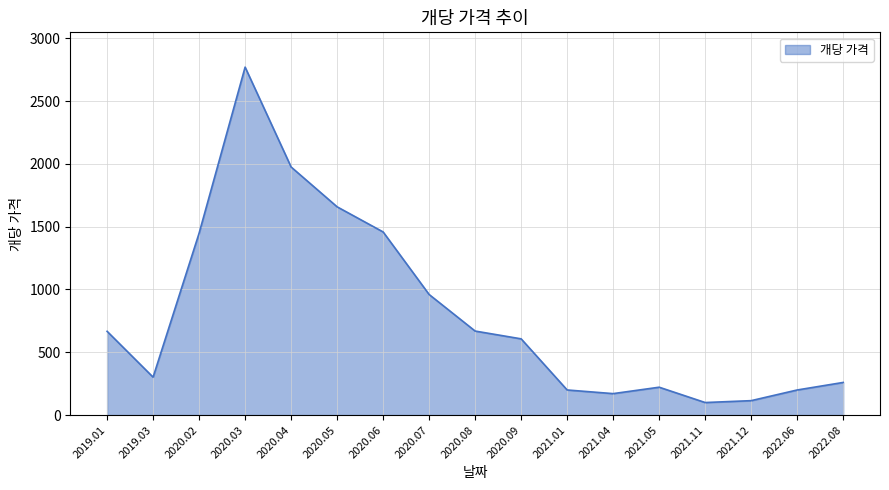

Read the value at 2020.06, to the nearest 10.

1460